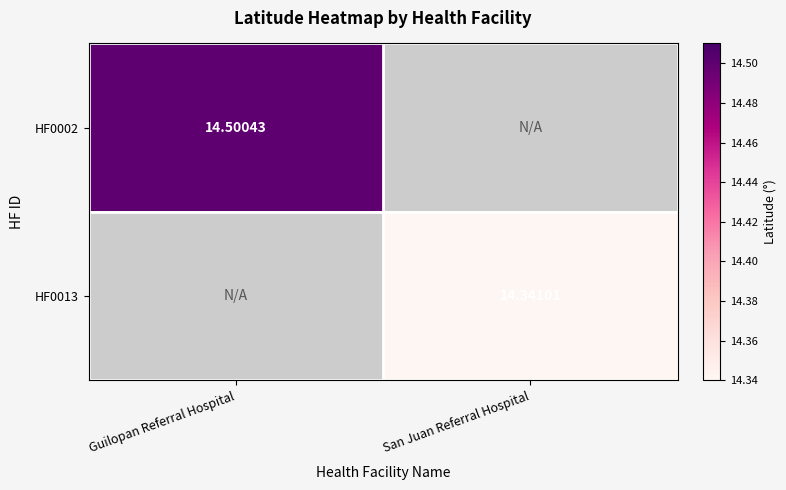

How many values in the HF0013 series exceed 14?

1